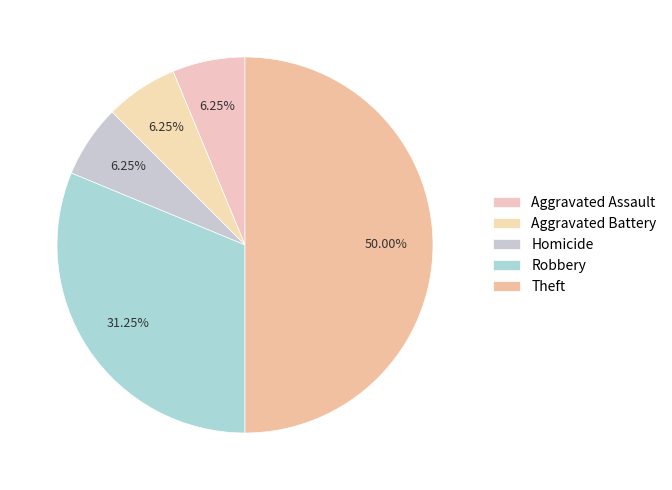

Rank the categories by value from lowest to highest.

Aggravated Assault, Aggravated Battery, Homicide, Robbery, Theft